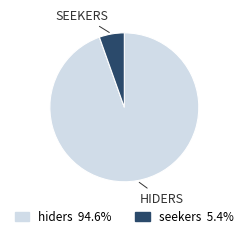

How many segments does this pie chart have?

2